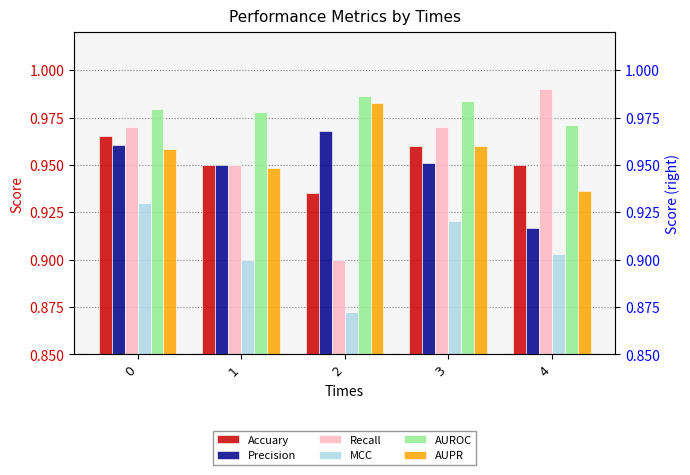

What is the total value across all series at 1?

5.7